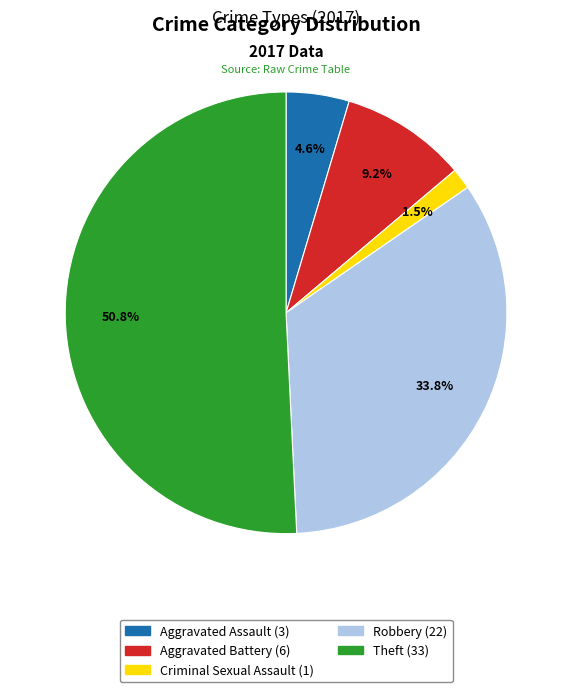

Is there any slice that represents more than half of the pie?

Yes